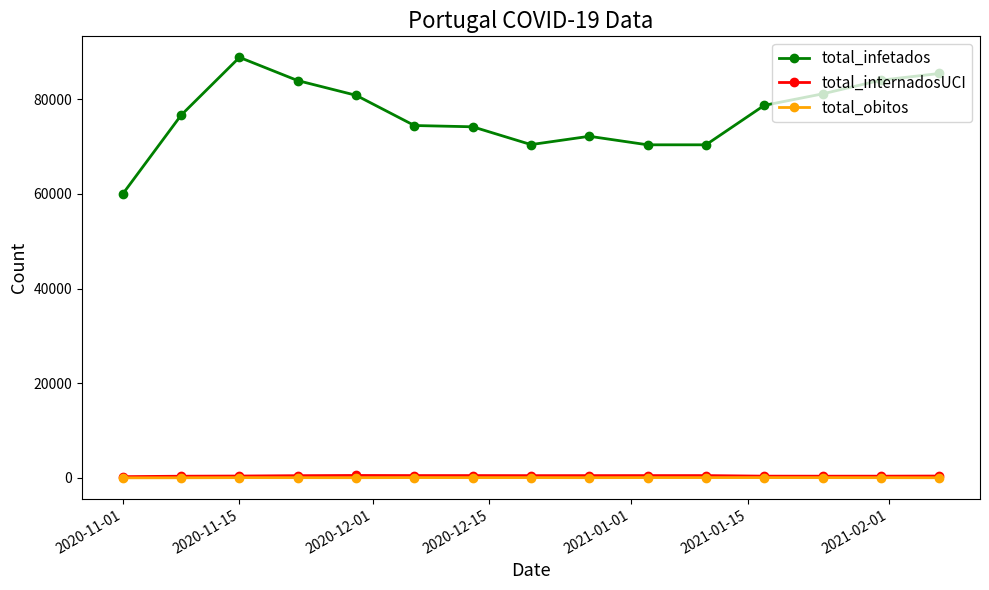

What is the minimum value for total_infetados?

60026